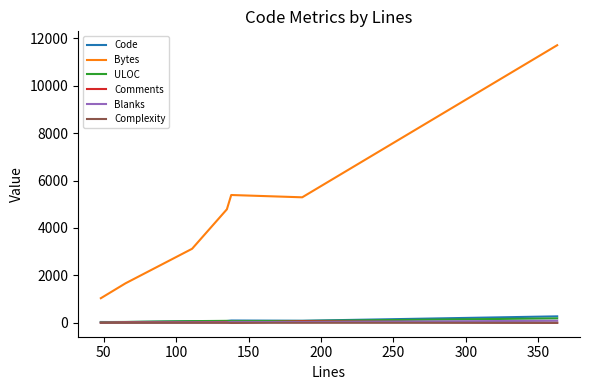

Which series has the largest range (max minus min)?

Bytes